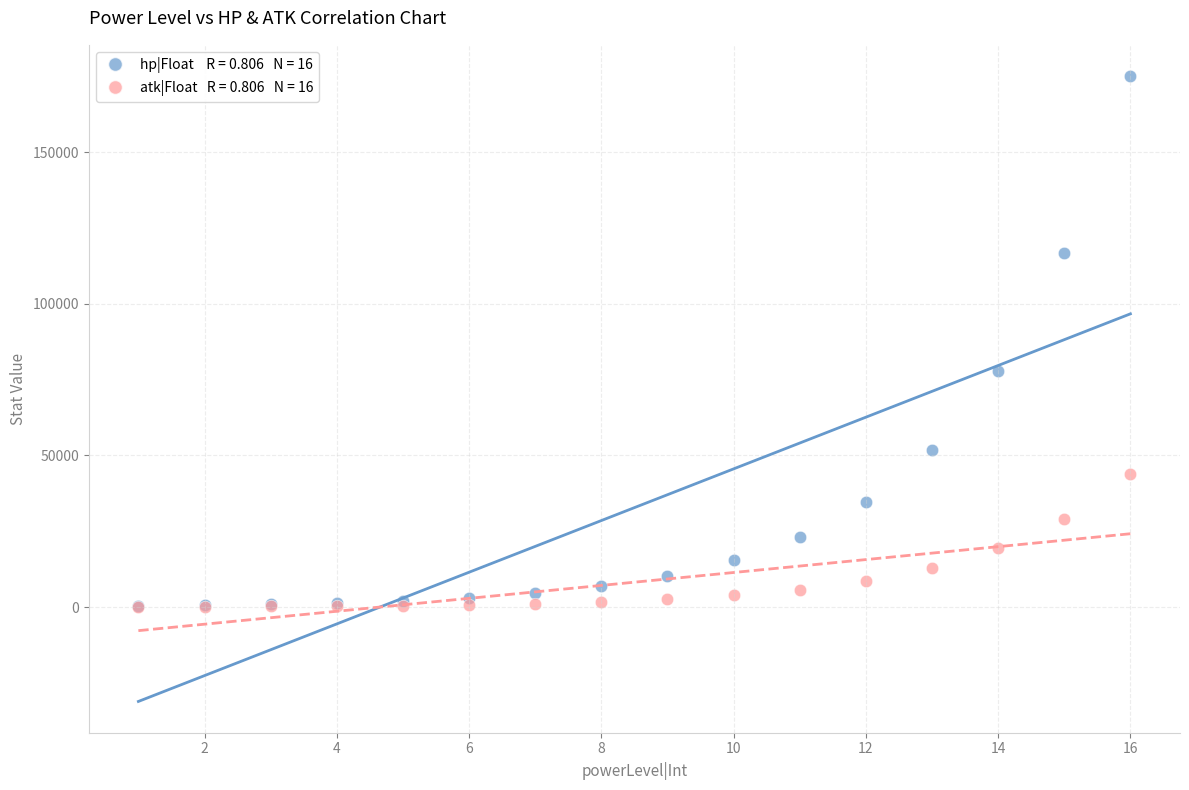

Across all series, what Y value is closest to 87629?

77848